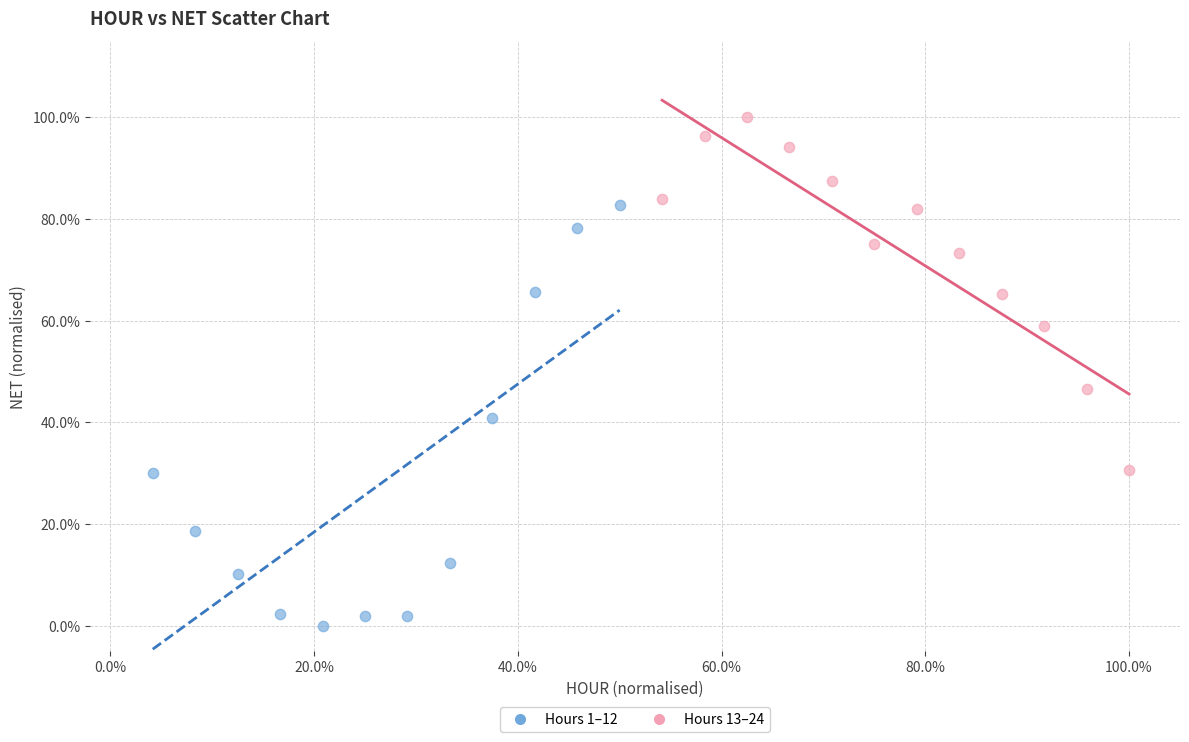

Which series reaches the minimum Y coordinate?

Hours 1–12